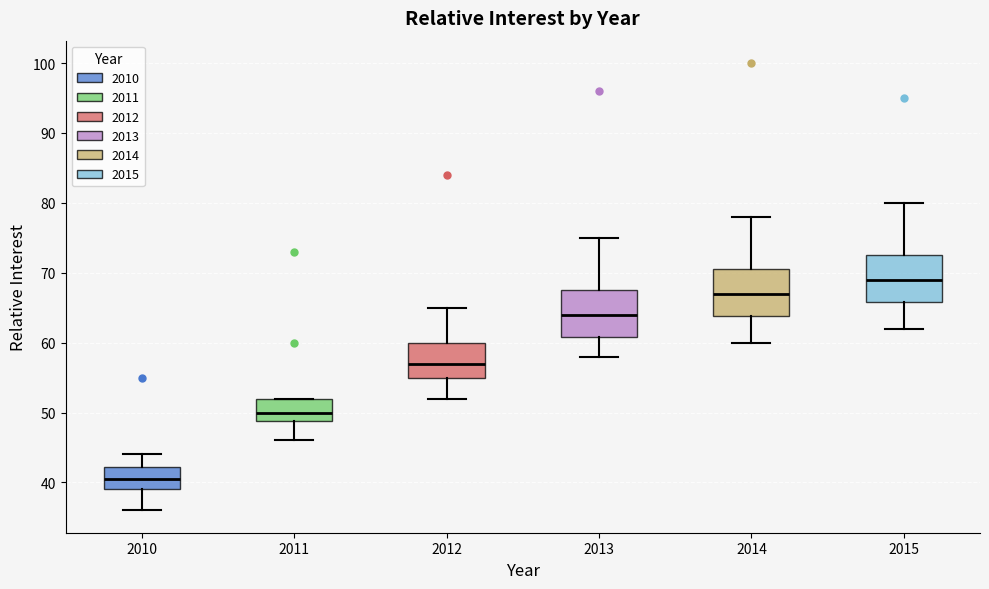

Which box's median line is the highest?

2015